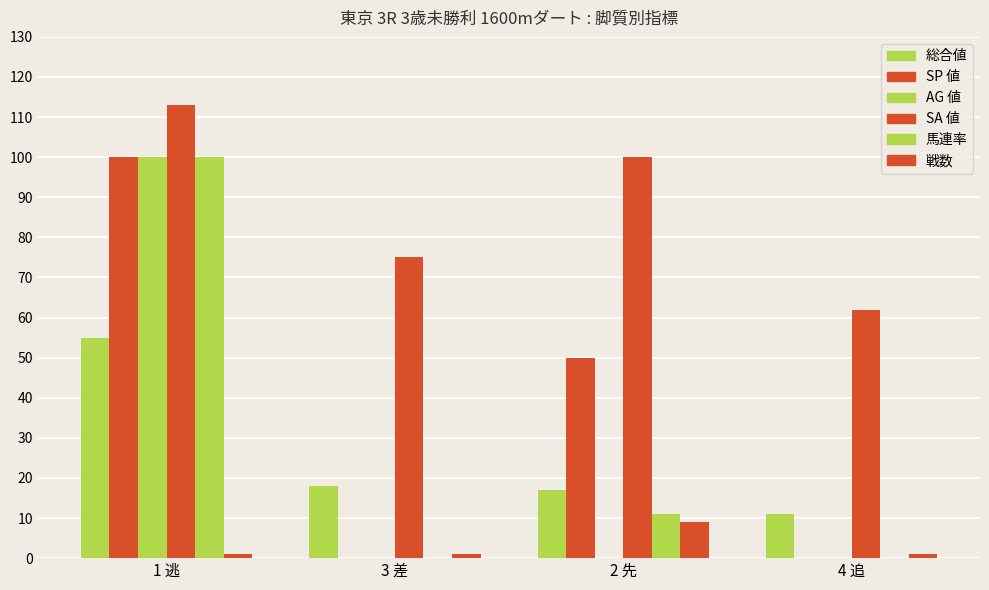

Count the 戦数 values in the range 1 to 9.

4